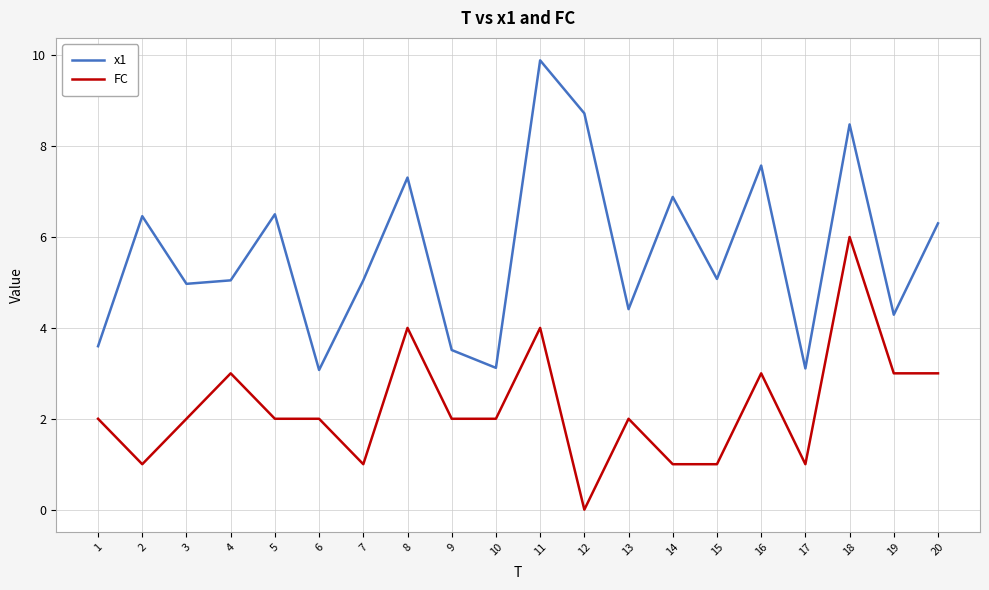

List the series in order of their peak value, highest first.

x1, FC